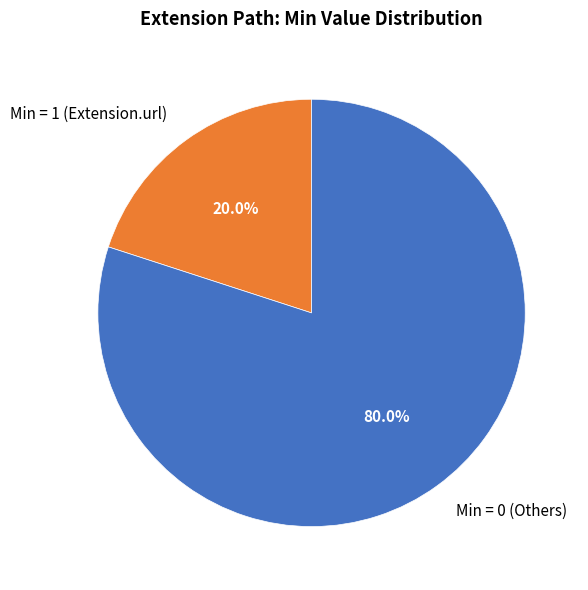

Is there any slice that represents more than half of the pie?

Yes